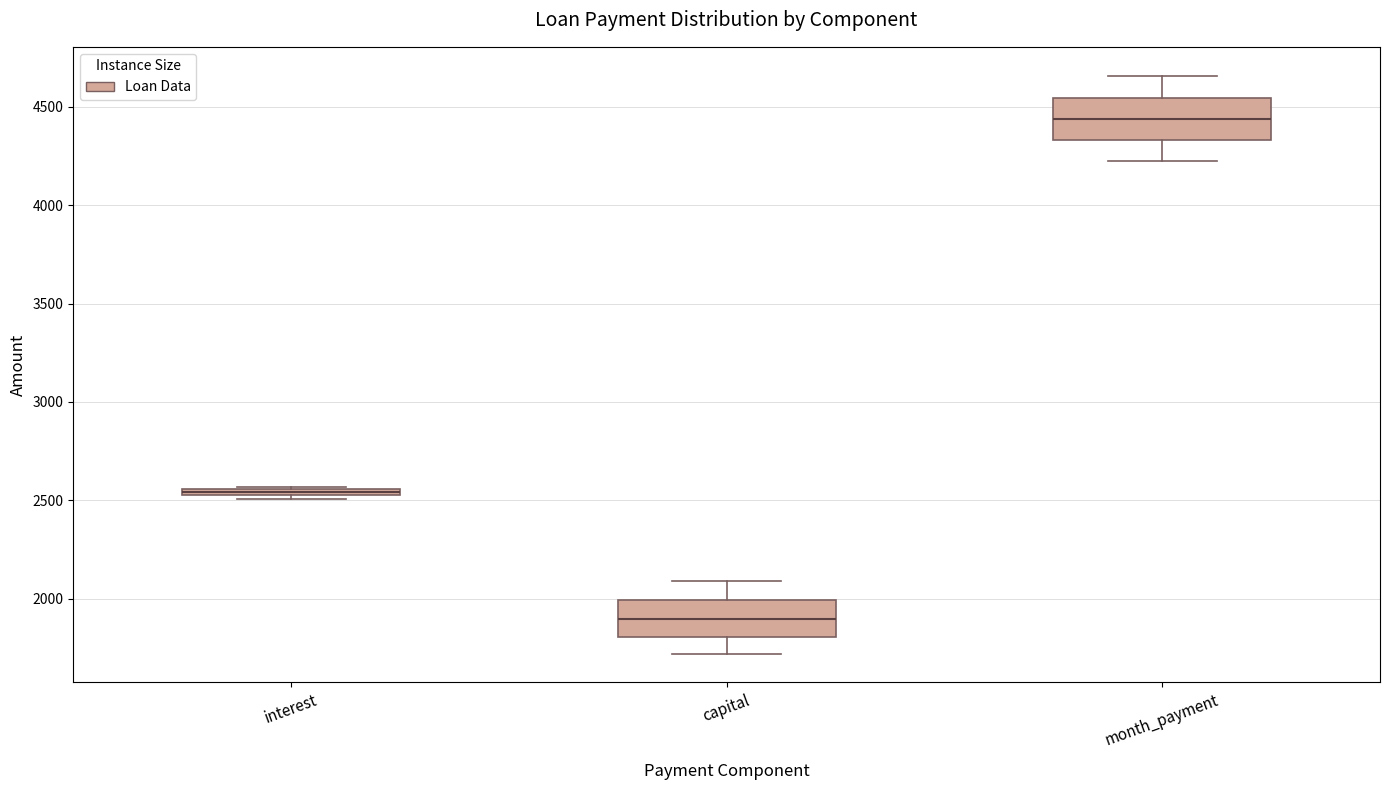

Which box's median line is the lowest?

capital